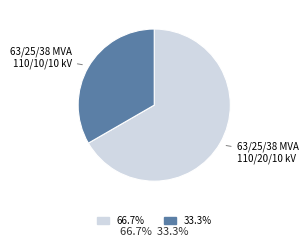

What is the ratio of the value at 63/25/38 MVA 110/10/10 kV to the value at 63/25/38 MVA 110/20/10 kV?

0.5